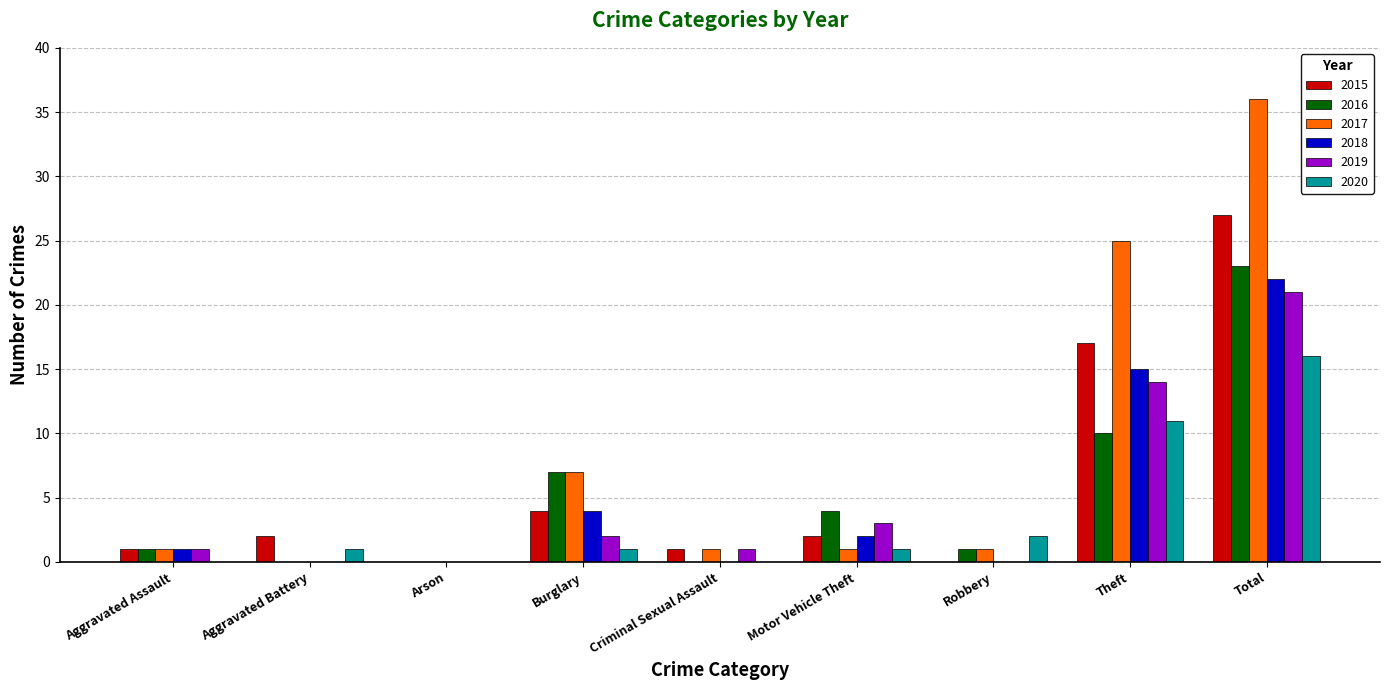

Is it true that 2016 equals 0 at Arson?

True